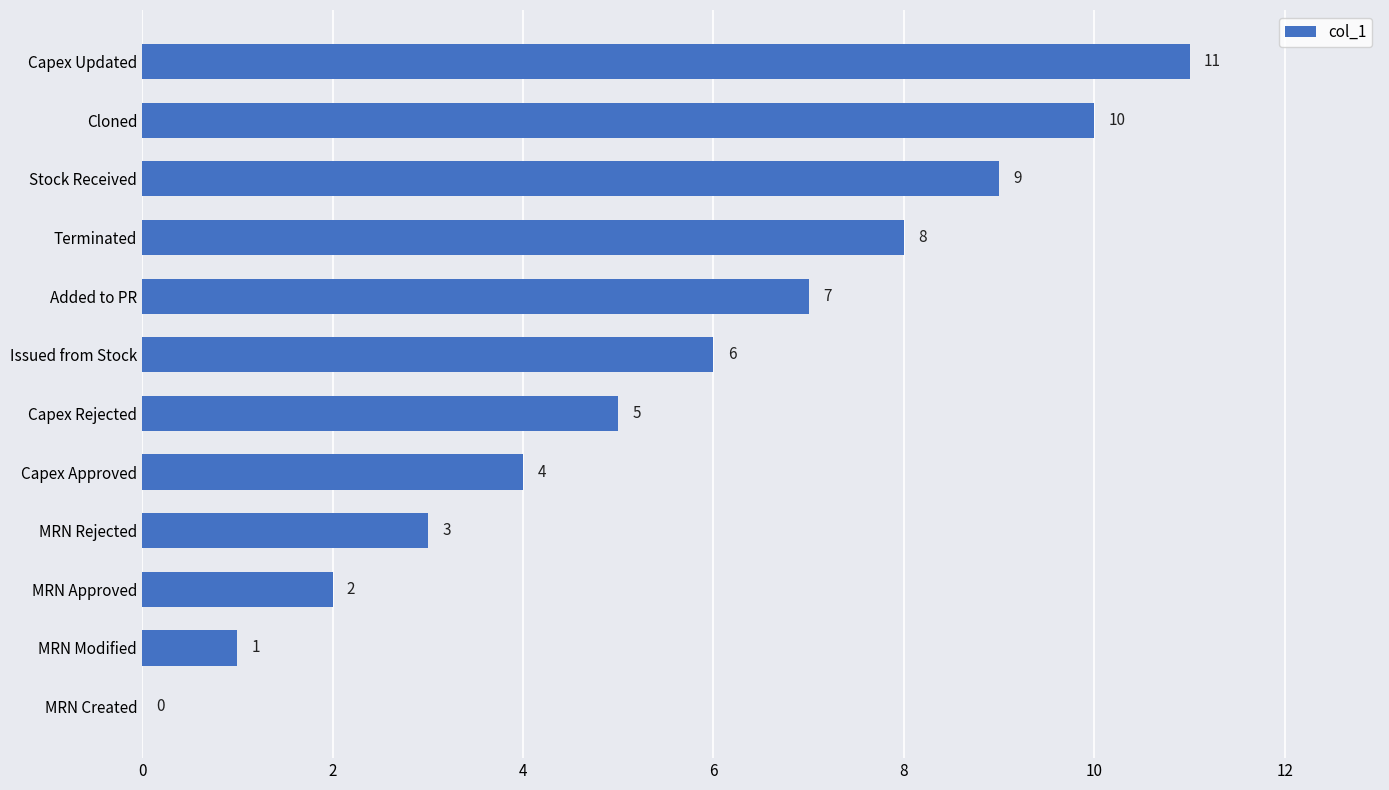

Are the bars horizontal?

Yes